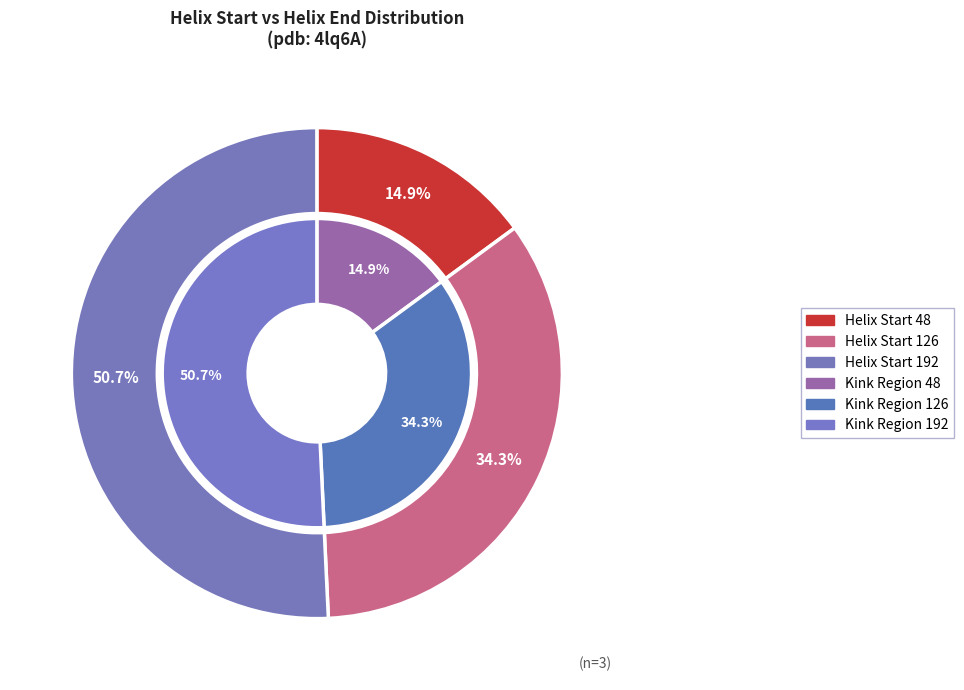

To the nearest percent, what percentage of the pie is 126?

34%